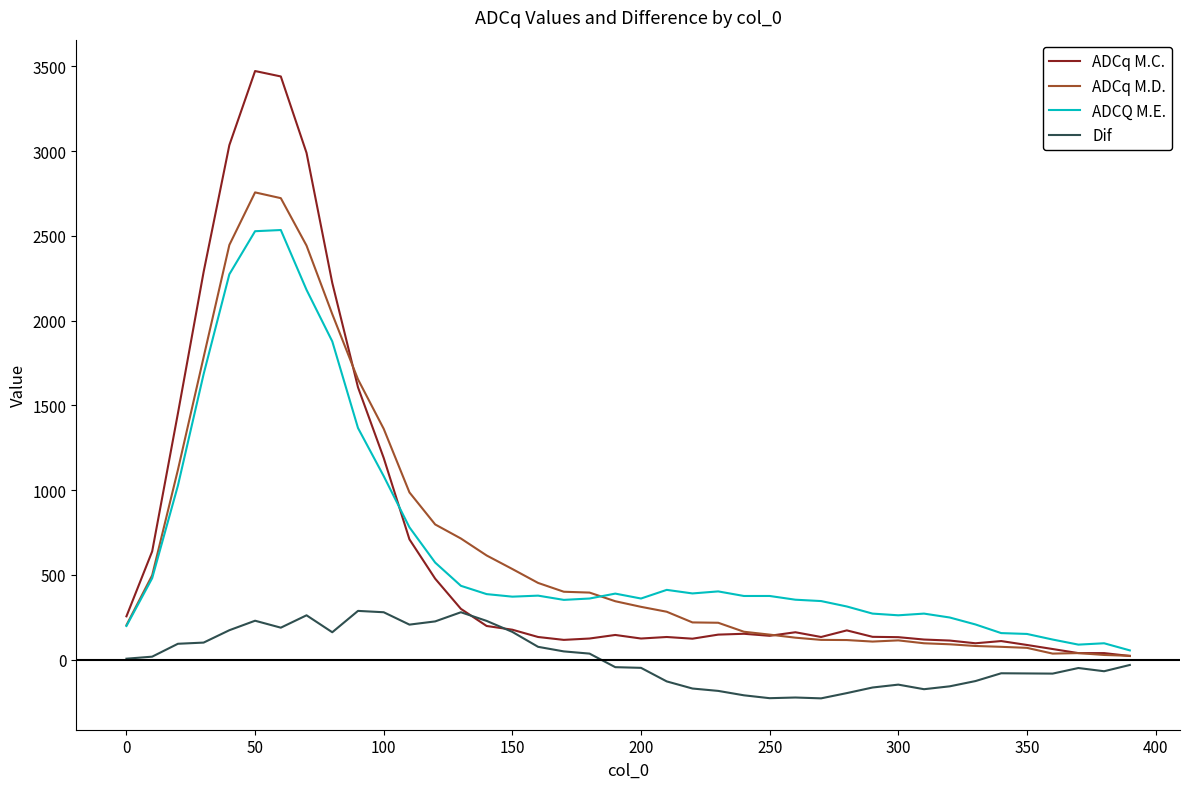

Count the number of categories in the chart.

40